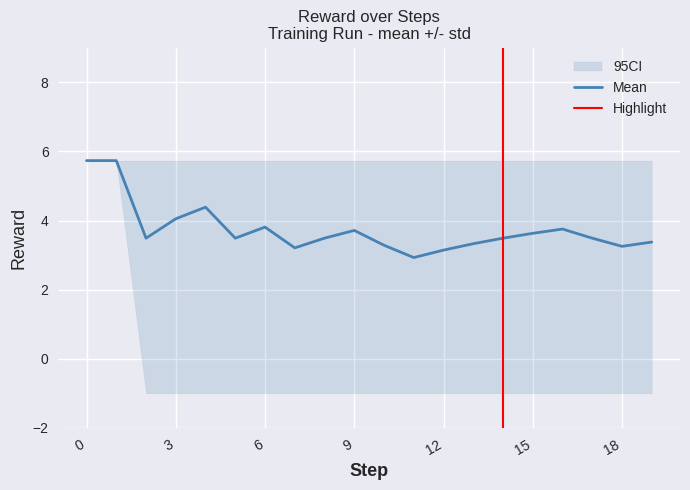

Is it true that Mean equals 3.6 at 15?

True